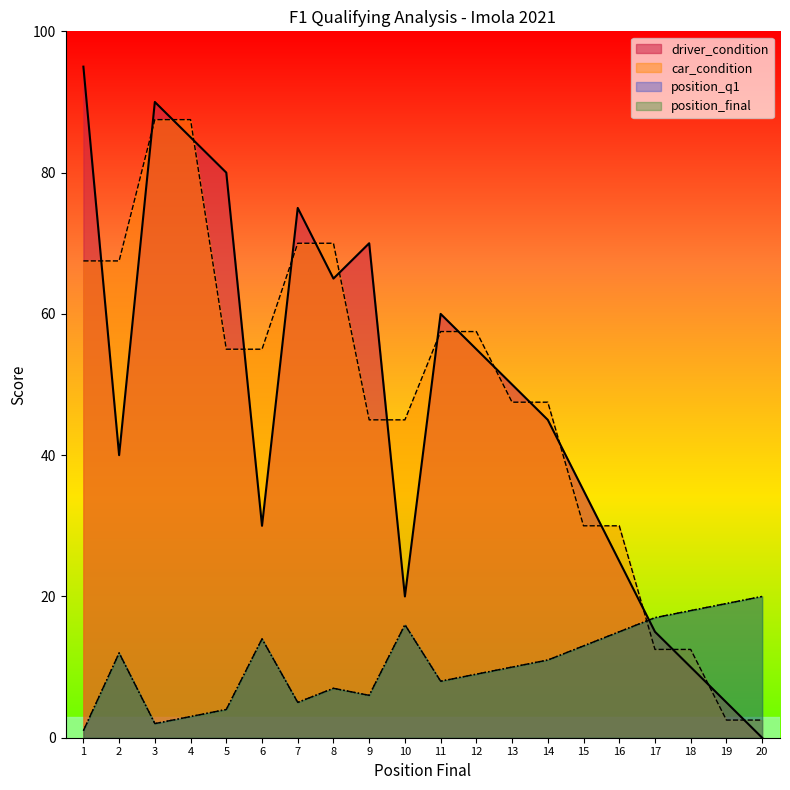

Where is the first local maximum for position_q1?

2